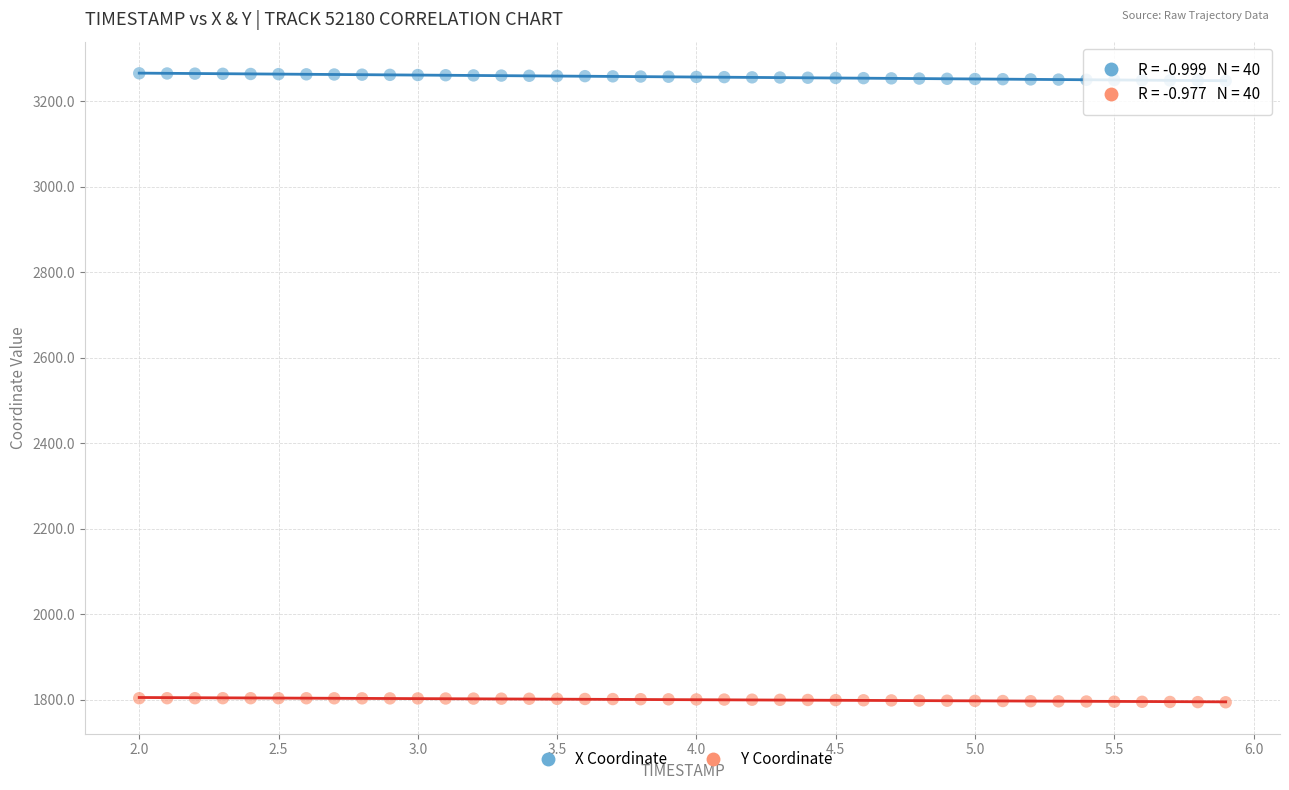

Which series reaches the maximum Y coordinate?

X Coordinate